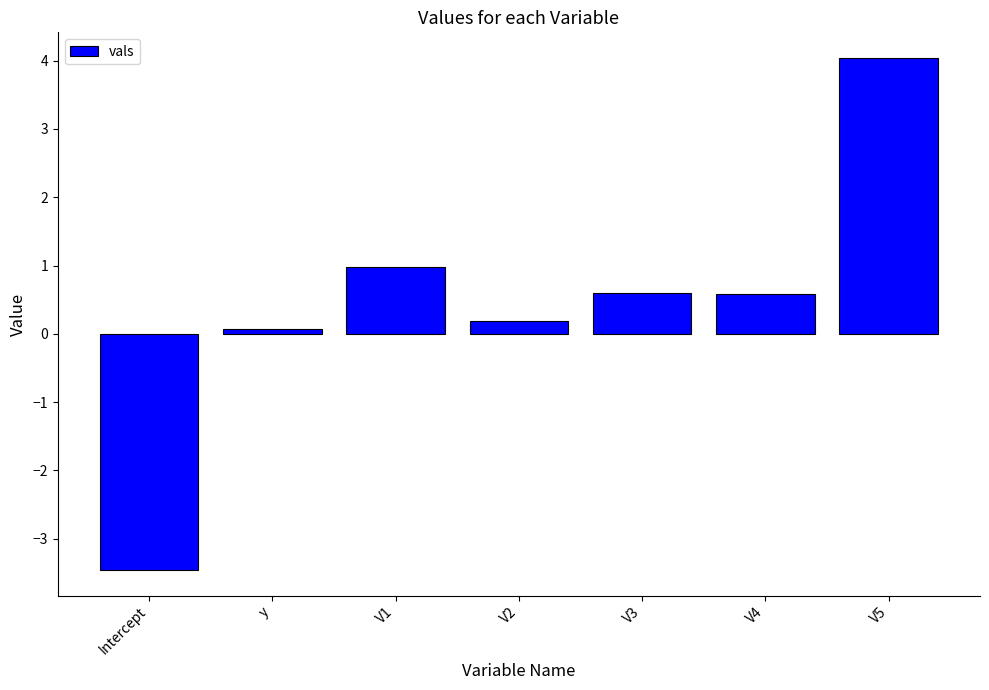

What position from the right is V1?

5